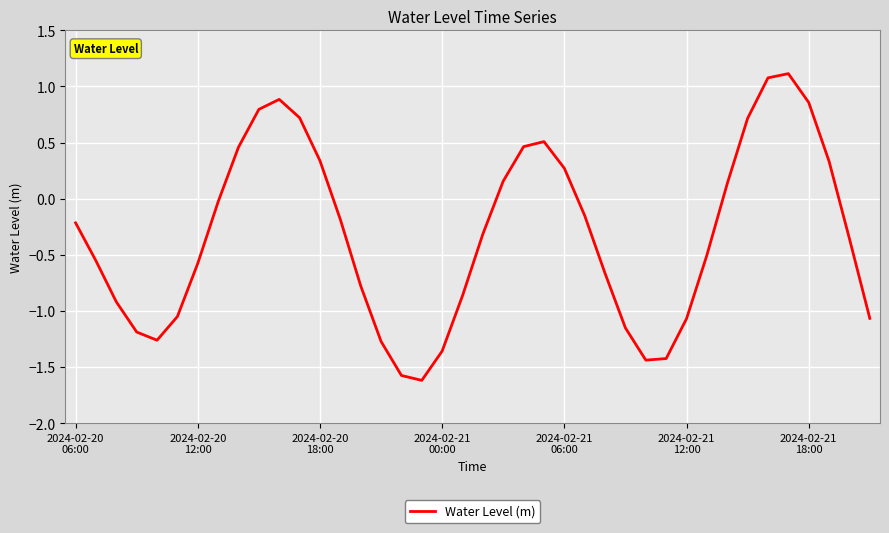

What is the minimum value shown in the chart?

-1.6